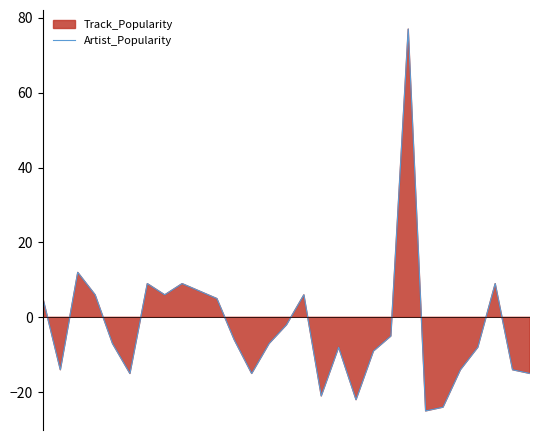

Is it true that the value at 2 is 17?

False